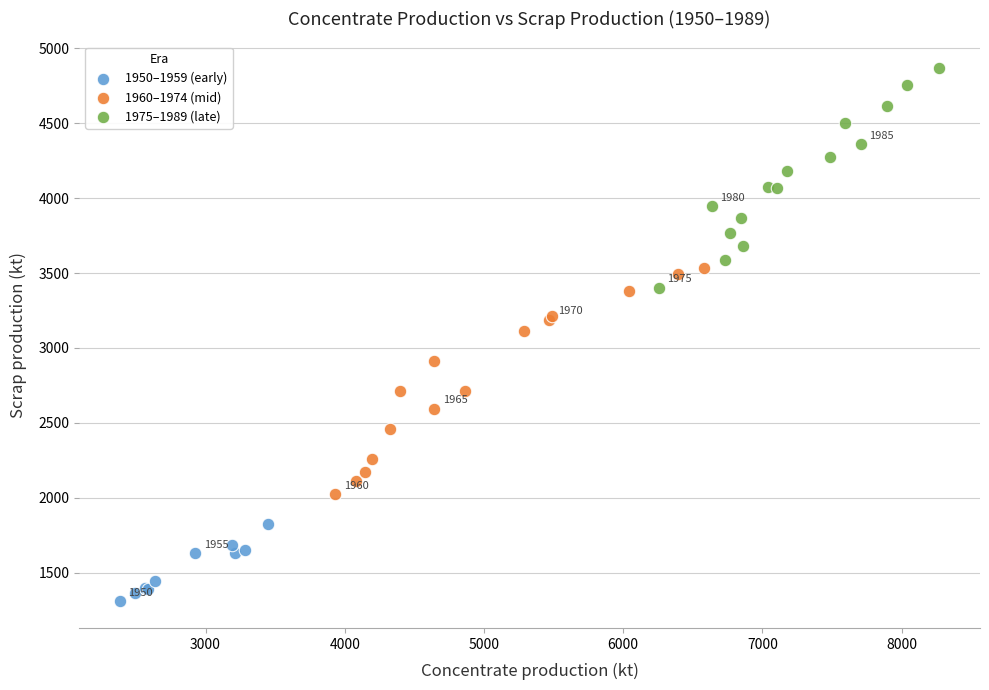

Which series reaches the maximum Y coordinate?

1975–1989 (late)